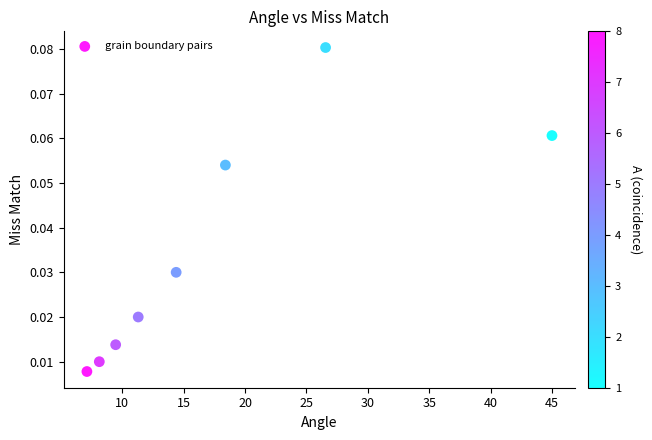

What is the range of X values (max minus min)?

37.9